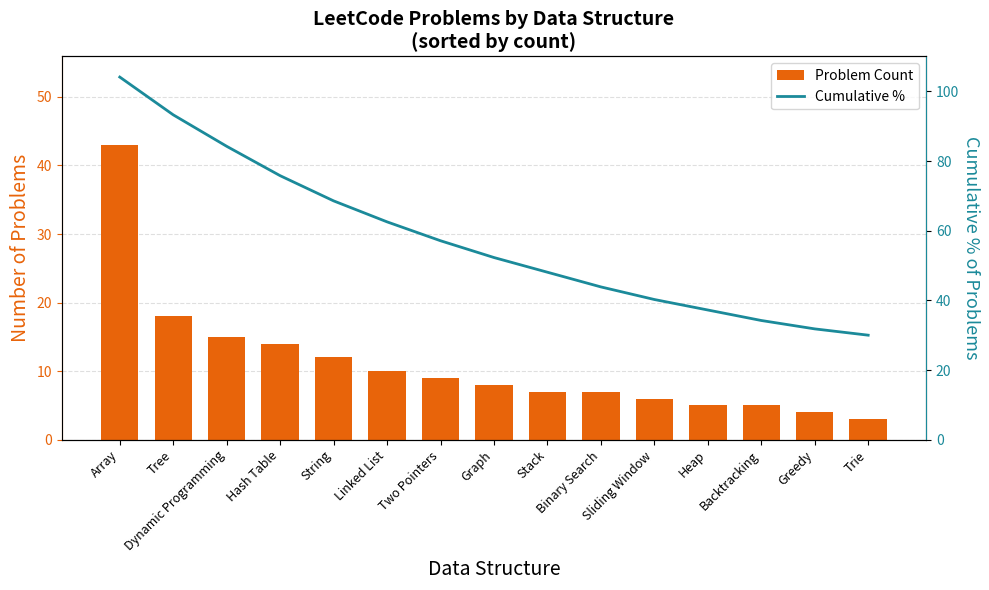

Between Tree and Two Pointers, which is larger?

Tree